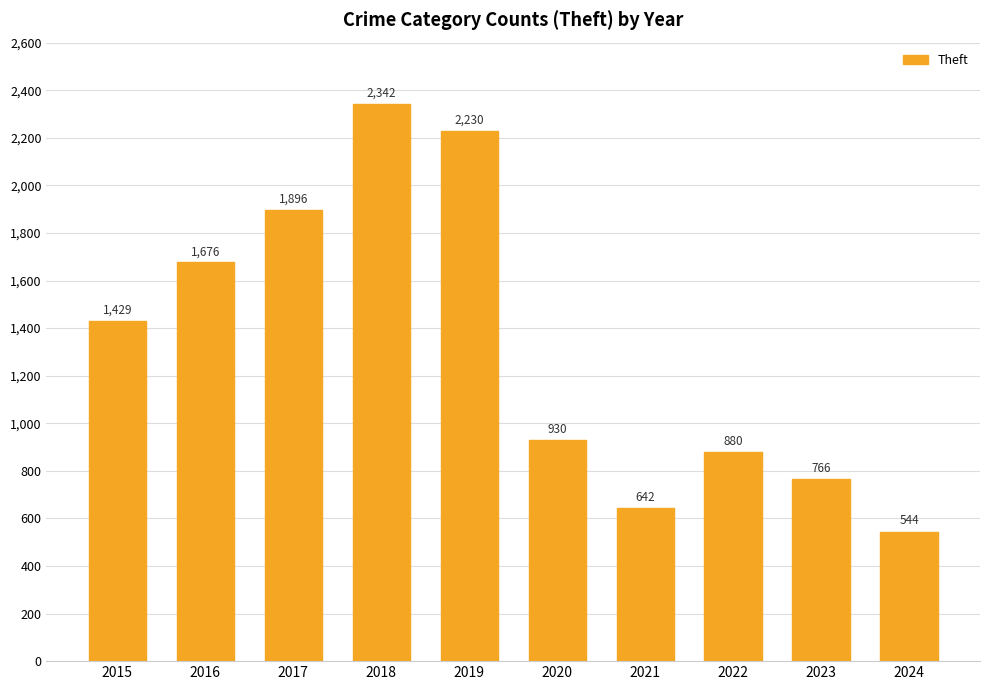

True or false: the data shows 880 at 2022.

True